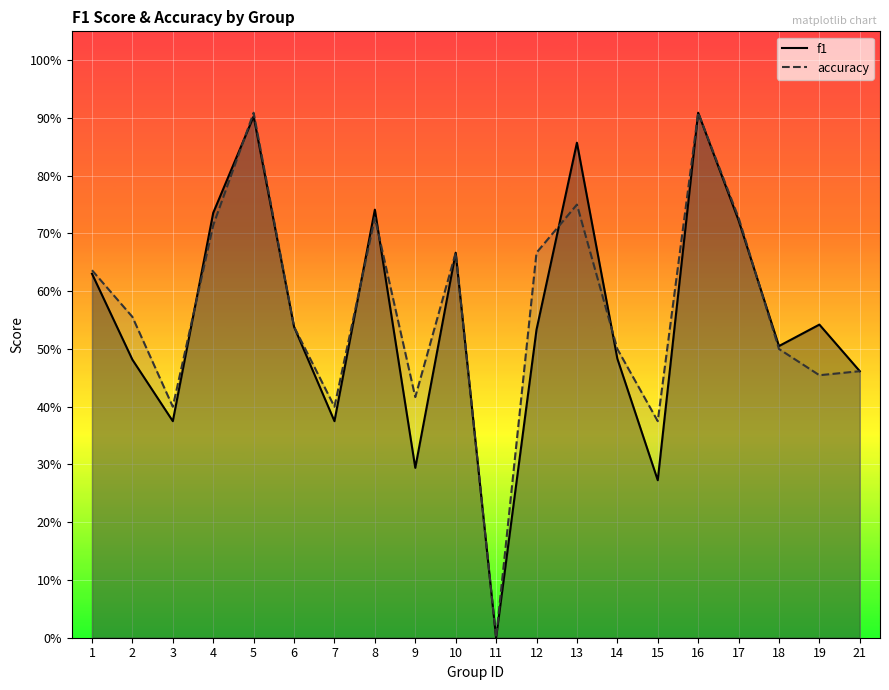

Rank the categories by accuracy value from highest to lowest.

5, 16, 13, 8, 17, 4, 10, 12, 1, 2, 6, 14, 18, 21, 19, 9, 3, 7, 15, 11